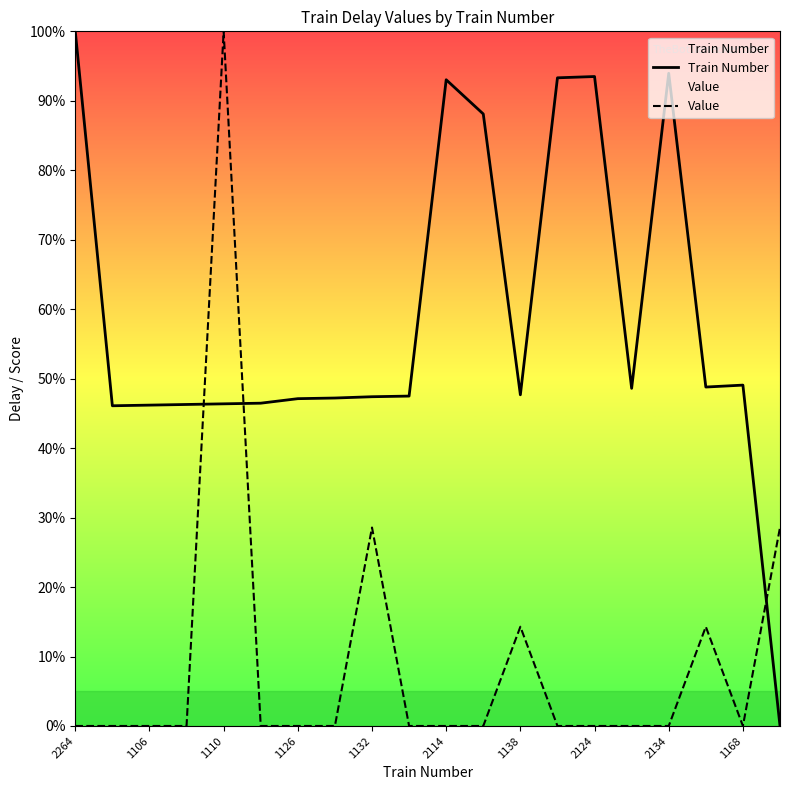

Which series changed the most between 2264 and 17?

Train Number